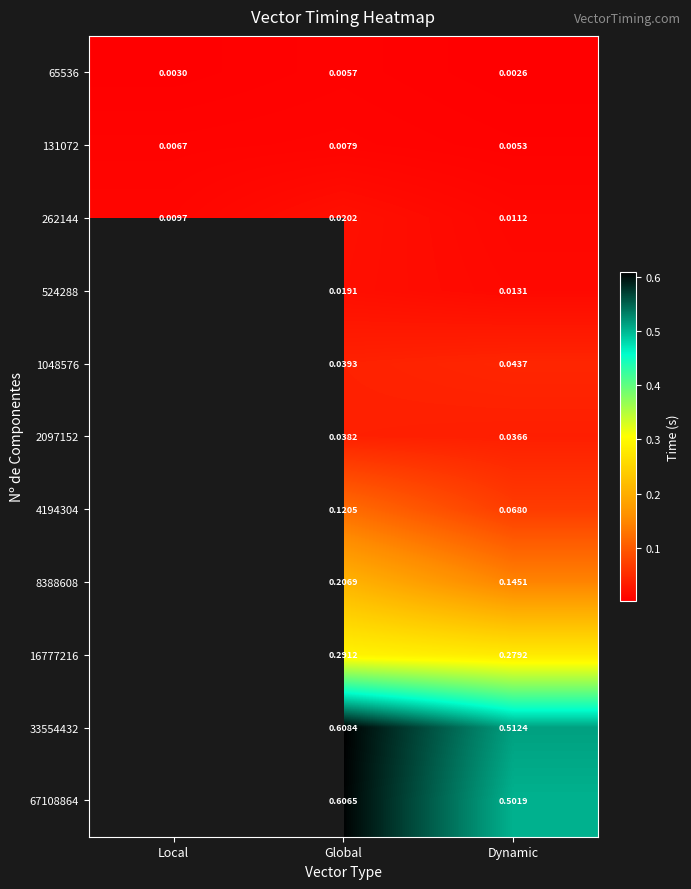

How many data points does each series have?

3